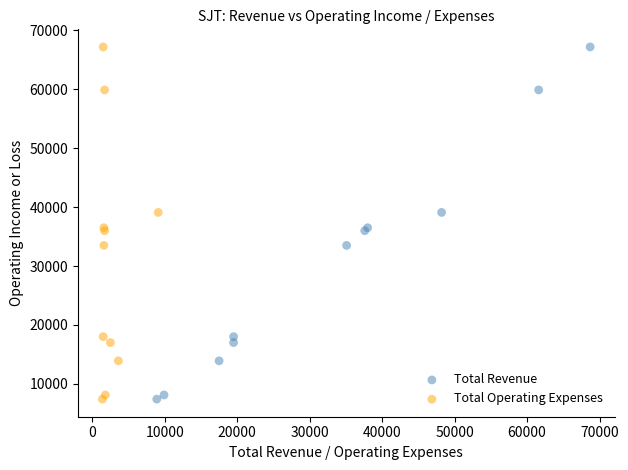

What are all the series names shown in the legend?

Total Revenue, Total Operating Expenses